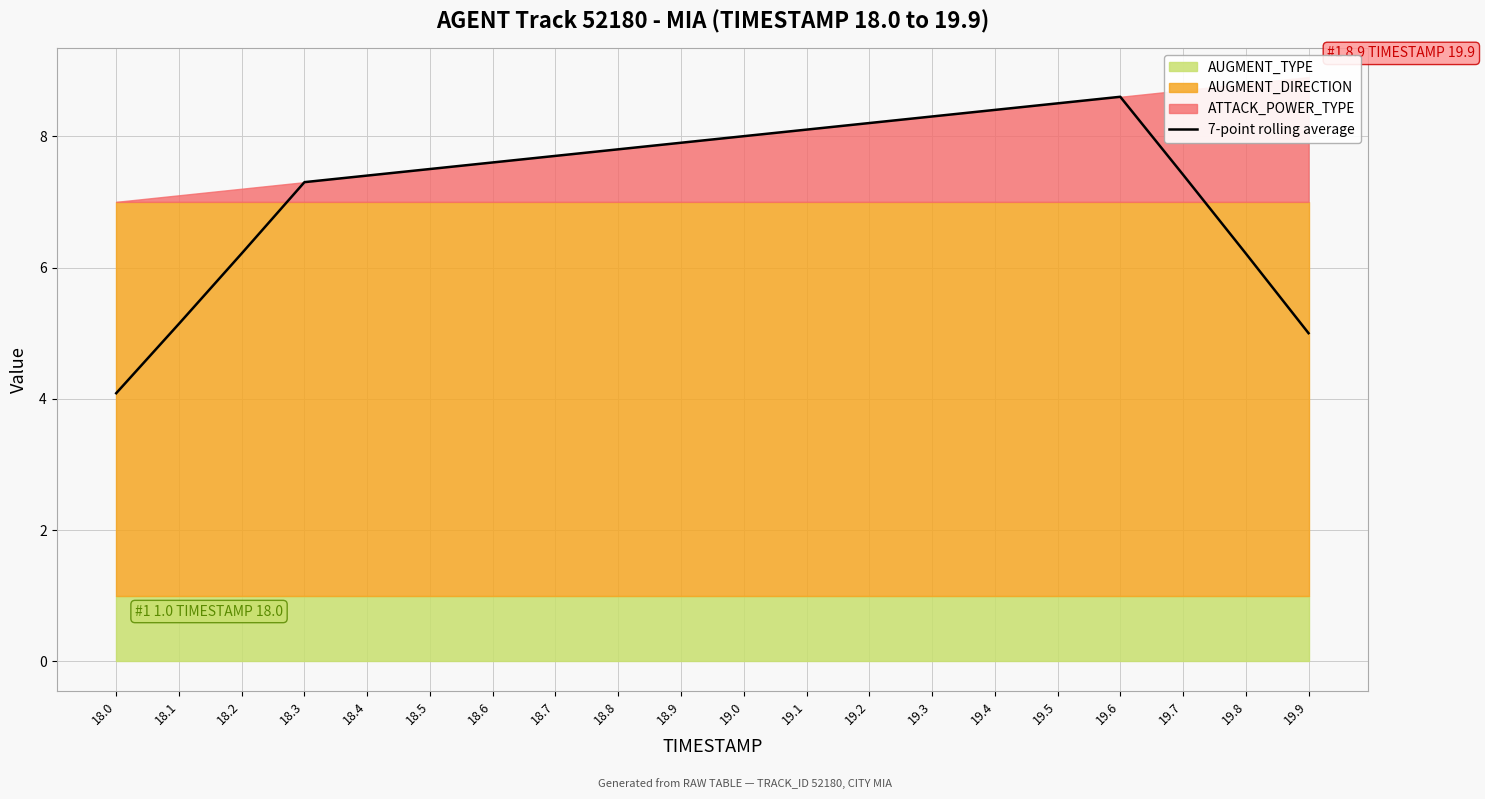

List the labels in order of value, largest first.

19.6, 19.5, 19.4, 19.3, 19.2, 19.1, 19.0, 18.9, 18.8, 18.7, 18.6, 18.5, 19.7, 18.4, 18.3, 19.8, 18.2, 18.1, 19.9, 18.0